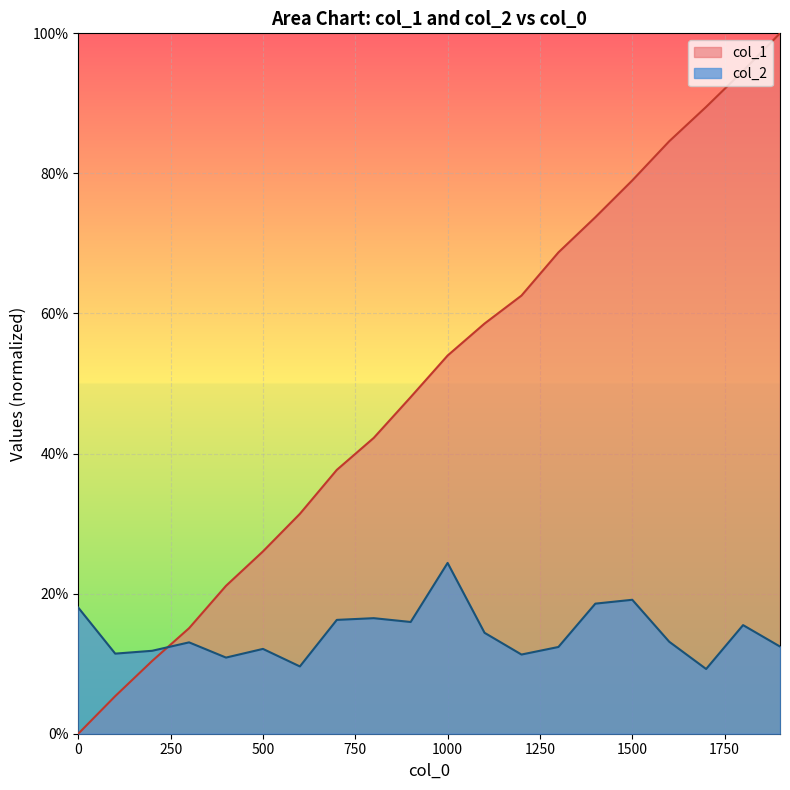

What are all the series names shown in the legend?

col_1, col_2